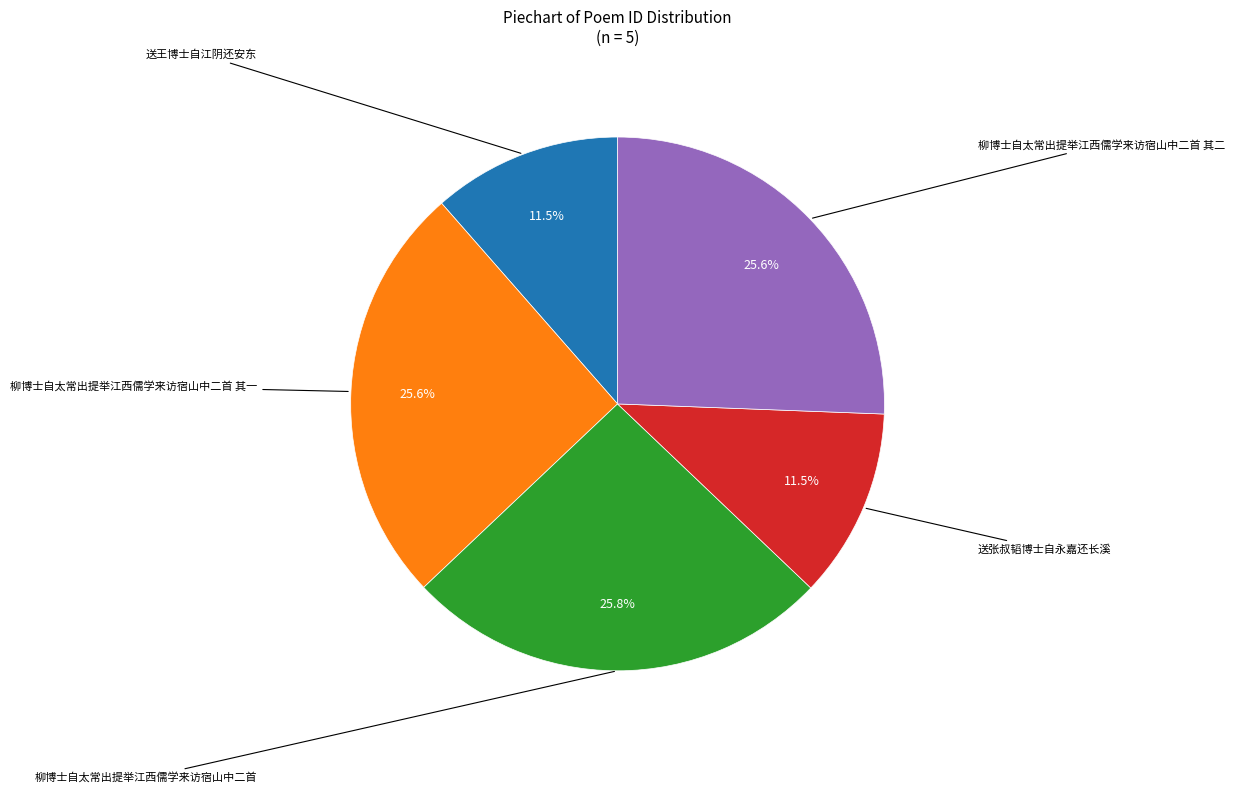

Does any single category account for the majority?

No